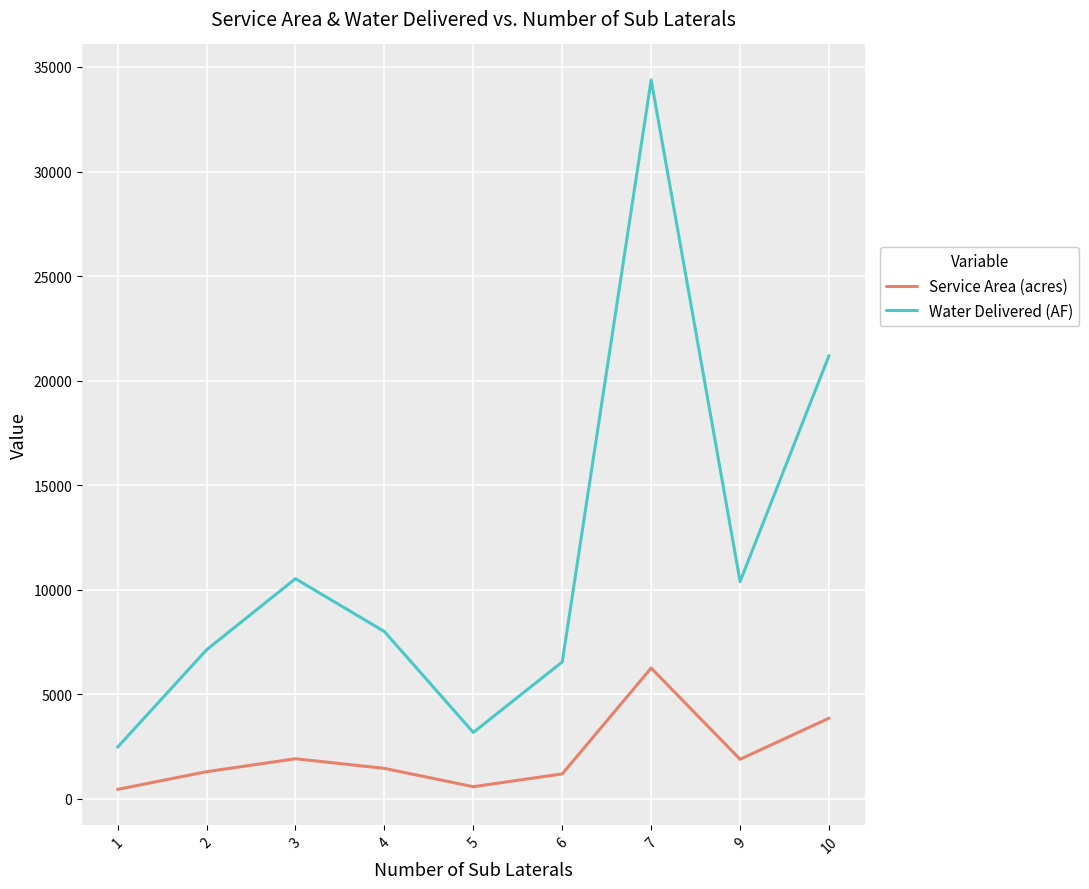

What is the sum of the Service Area (acres) values at 1 and 4?

1903.2